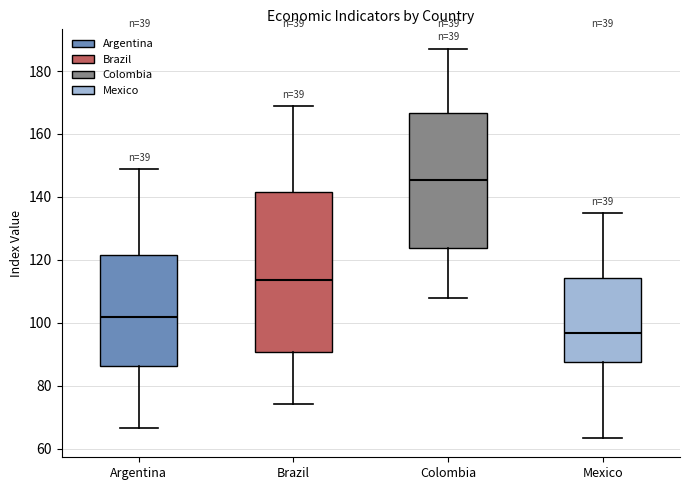

Which box's median line is the lowest?

Mexico